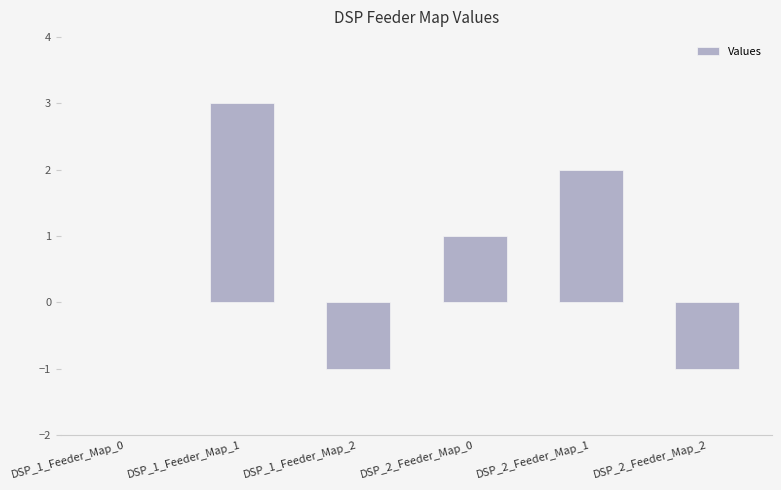

Where is the data nearest to the value 1?

DSP_2_Feeder_Map_0